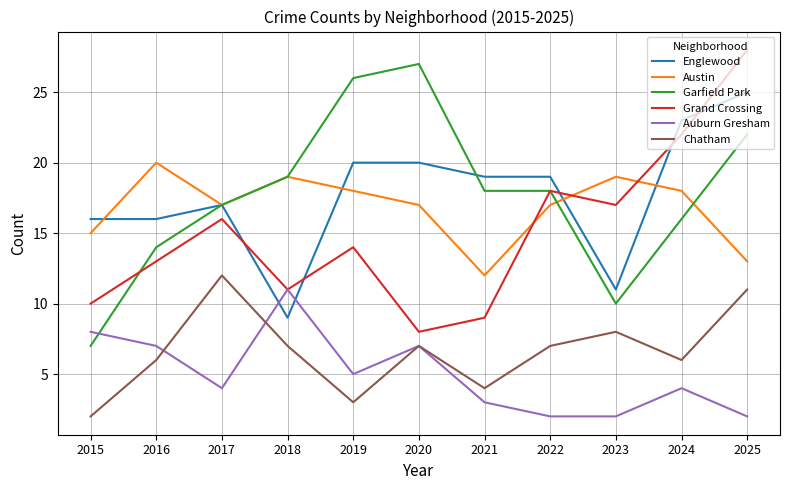

Is it true that Chatham equals 7 at 2018?

True